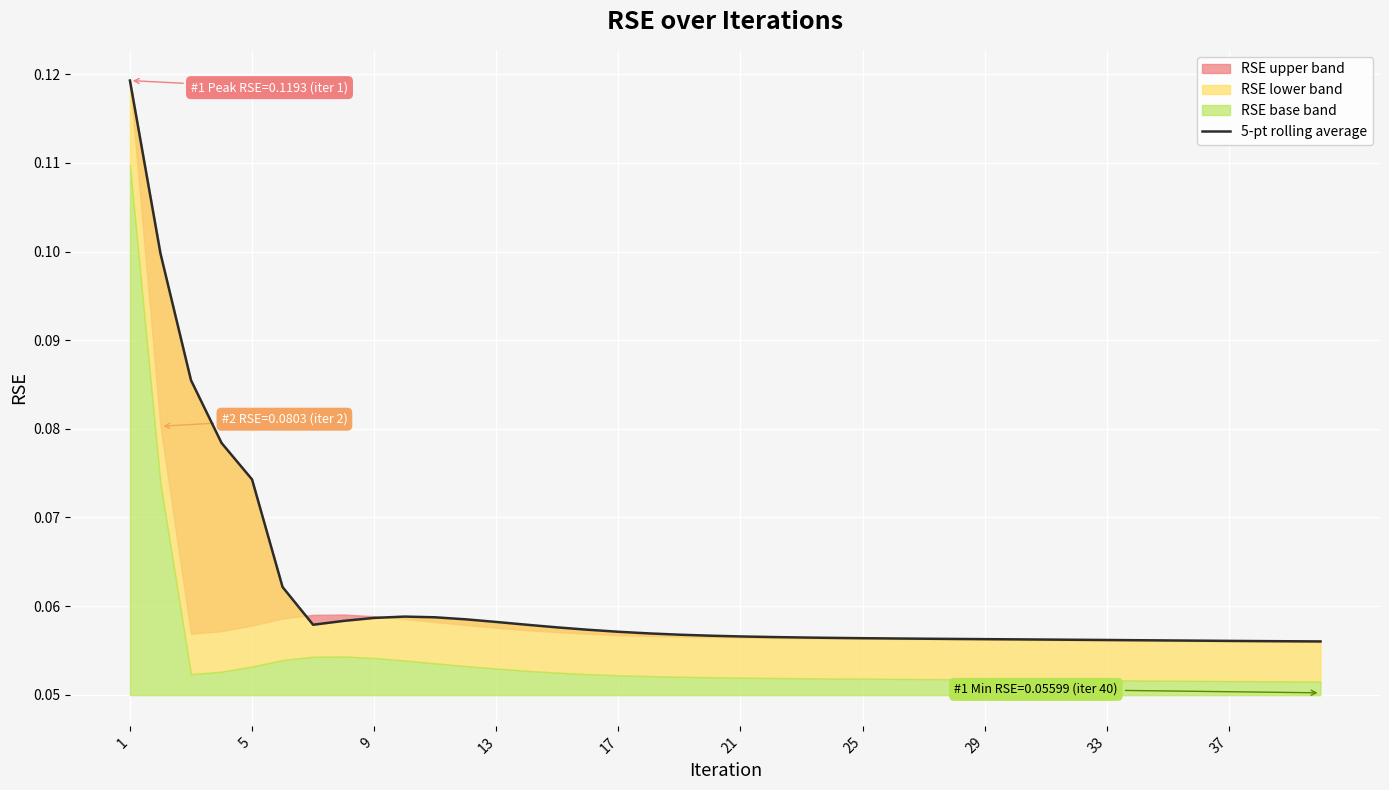

What is the greatest value displayed?

0.1